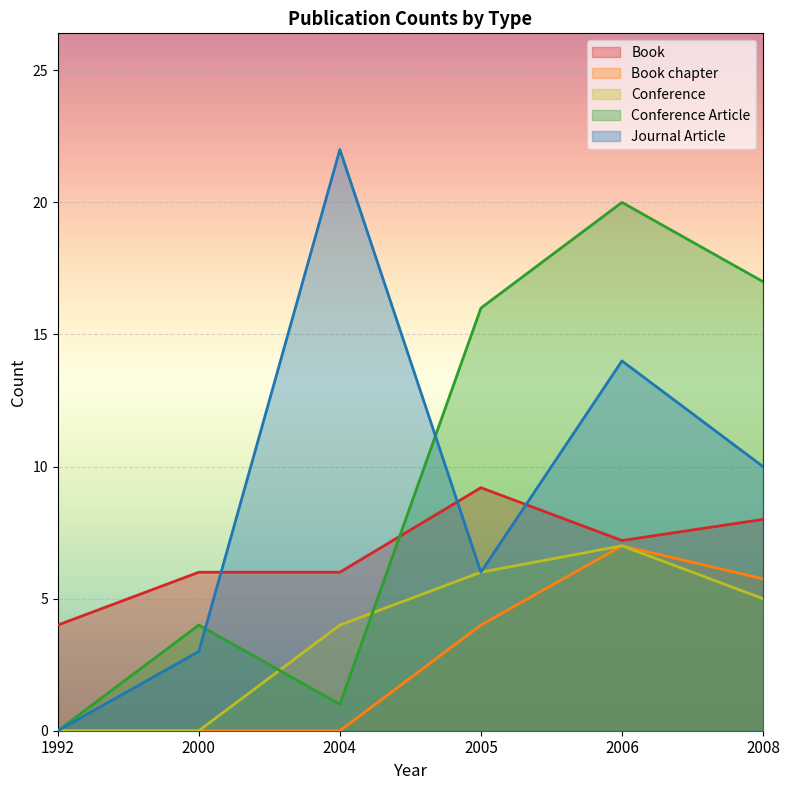

True or false: Book chapter and Journal Article intersect in this chart.

False